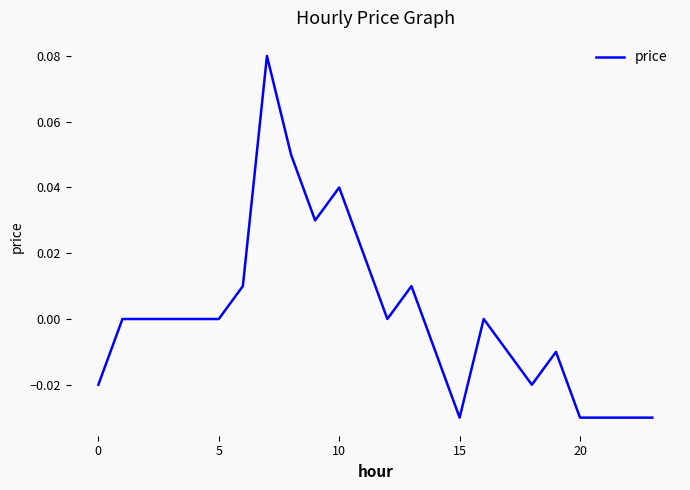

The value at 5 is 0.1. True or false?

False